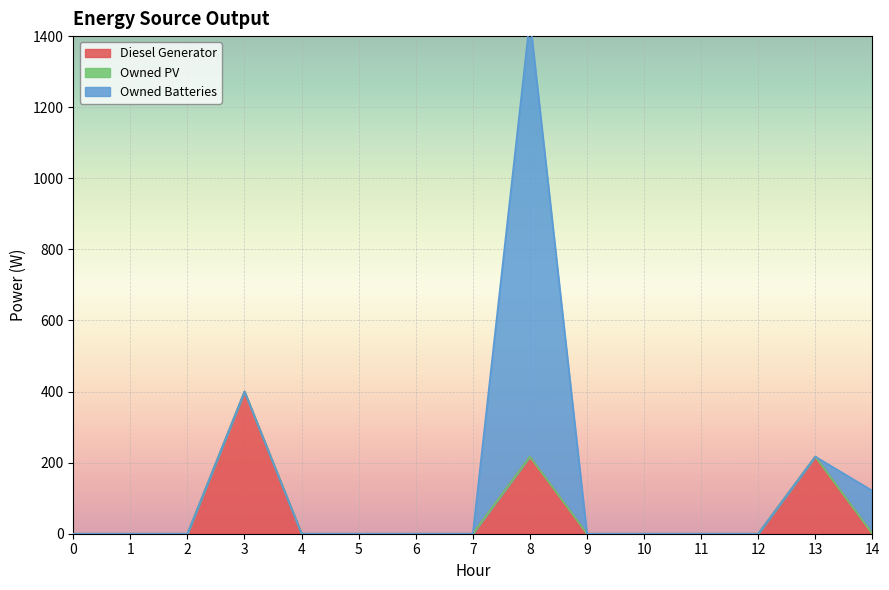

What is the average value of the Diesel Generator series?

56